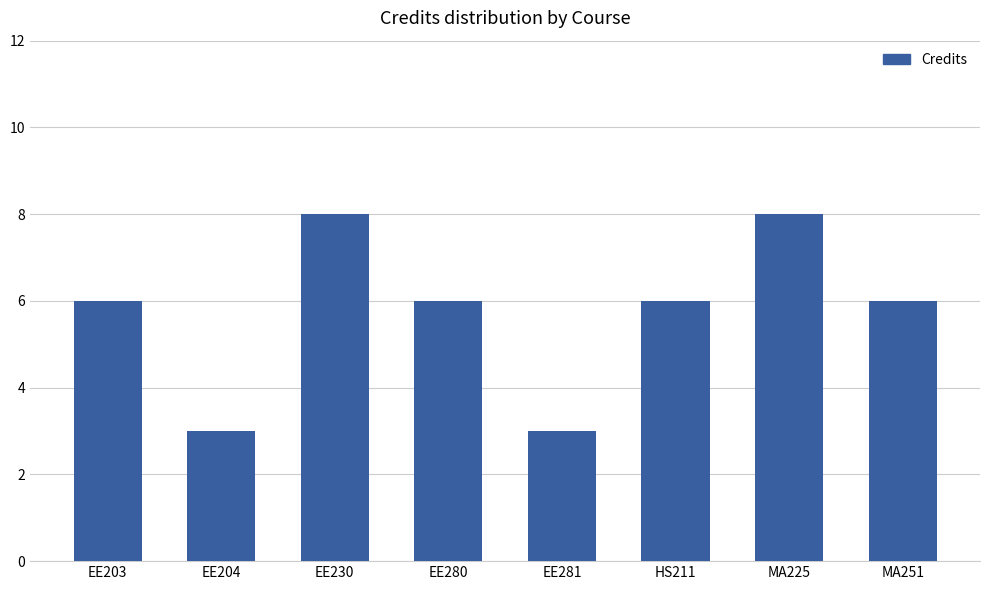

How many series are shown in this chart?

1